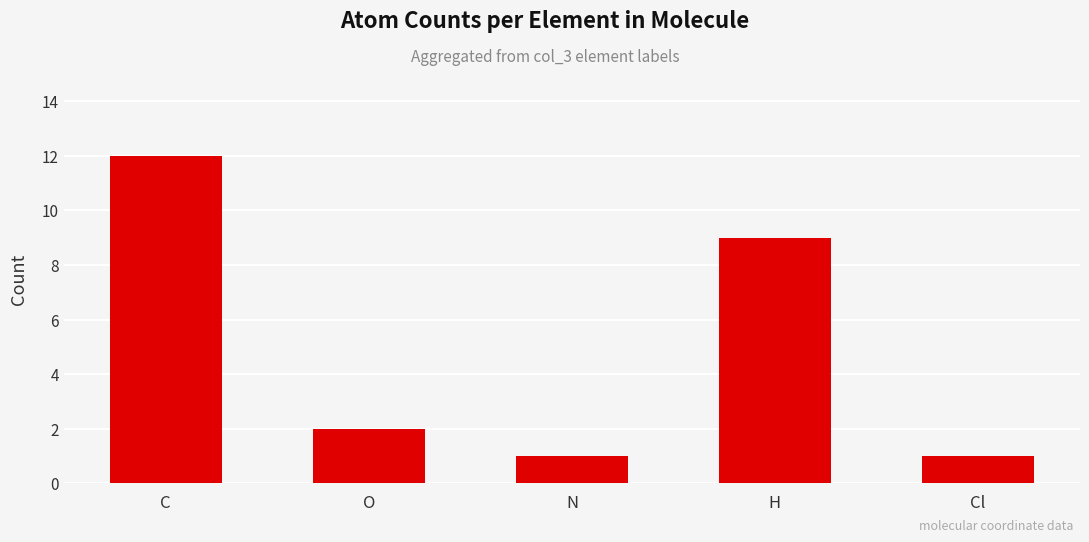

What is the value of the 3rd bar from the left?

1